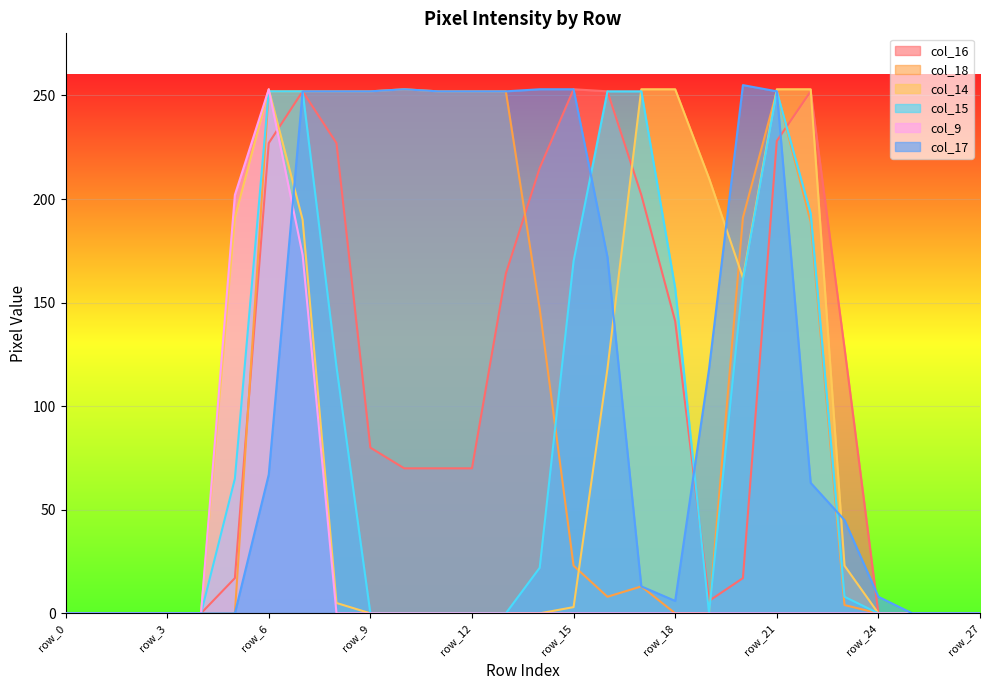

Between row_17 and row_27, which series saw the biggest shift?

col_14